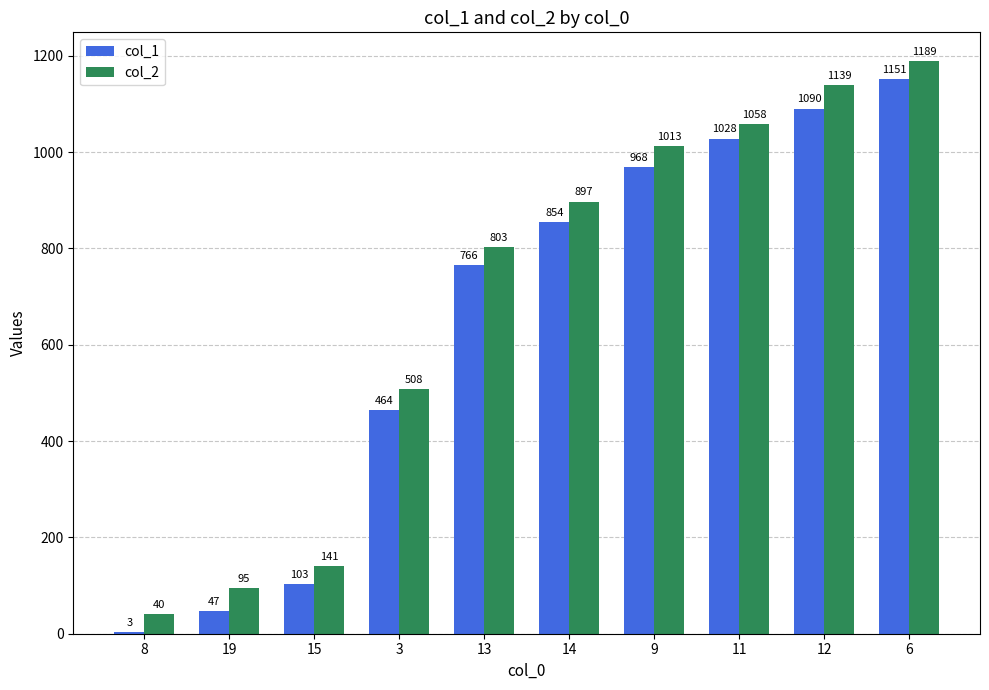

At which category is the sum across all series the highest?

6